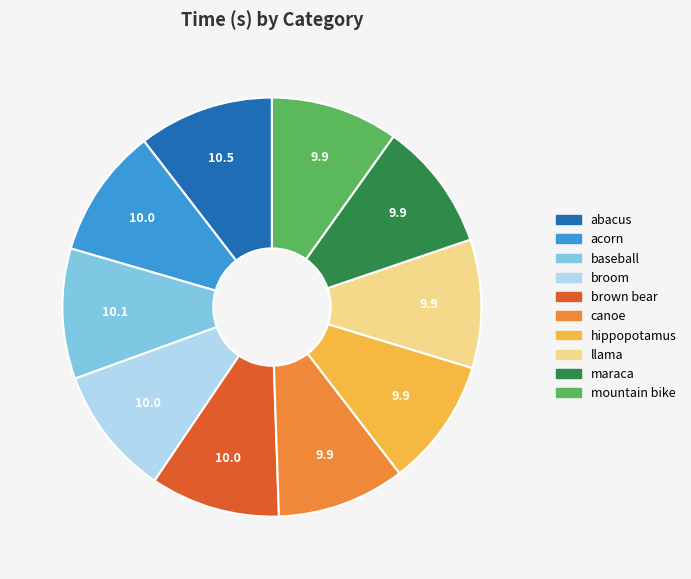

Is the sum of brown bear and canoe greater than half?

No